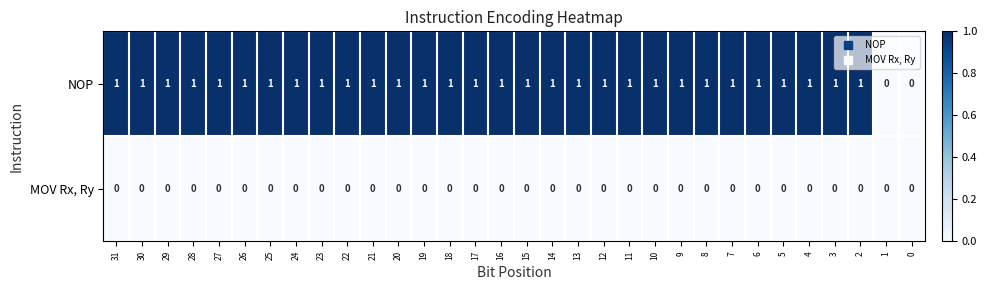

How many NOP values are between 1 and 2?

30